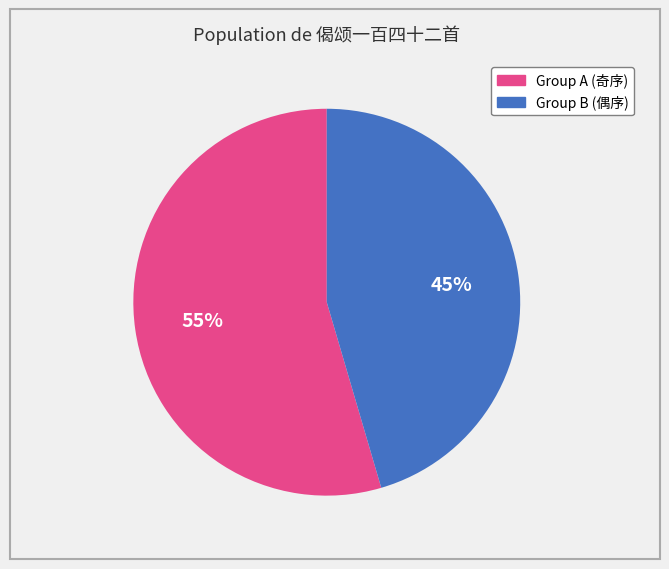

To the nearest percent, what is the average slice percentage?

50%